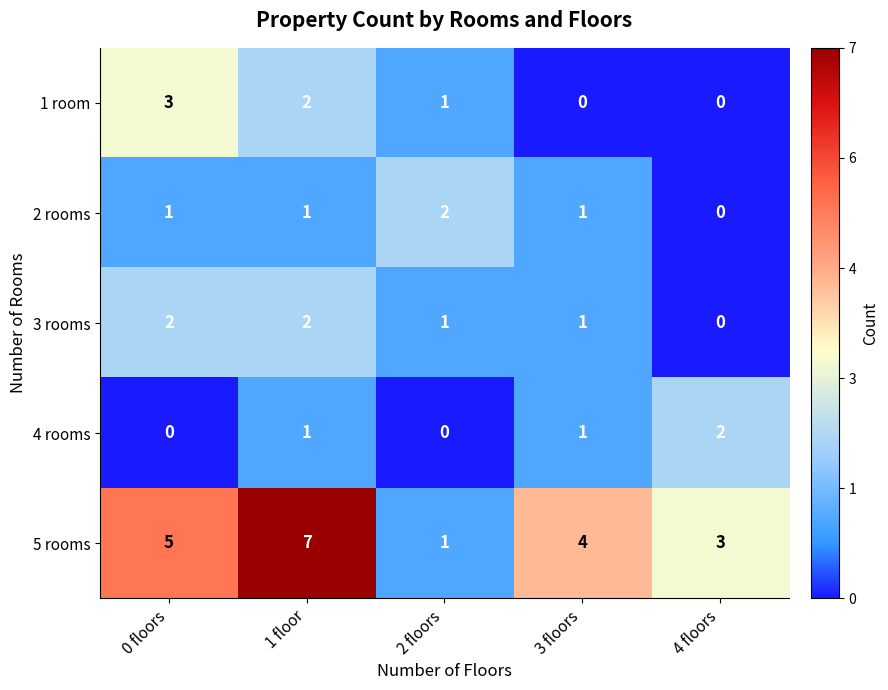

Reading left to right, transcribe all the data shown in this chart.

1 room: 0 floors=3	1 floor=2	2 floors=1	3 floors=0	4 floors=0
2 rooms: 0 floors=1	1 floor=1	2 floors=2	3 floors=1	4 floors=0
3 rooms: 0 floors=2	1 floor=2	2 floors=1	3 floors=1	4 floors=0
4 rooms: 0 floors=0	1 floor=1	2 floors=0	3 floors=1	4 floors=2
5 rooms: 0 floors=5	1 floor=7	2 floors=1	3 floors=4	4 floors=3